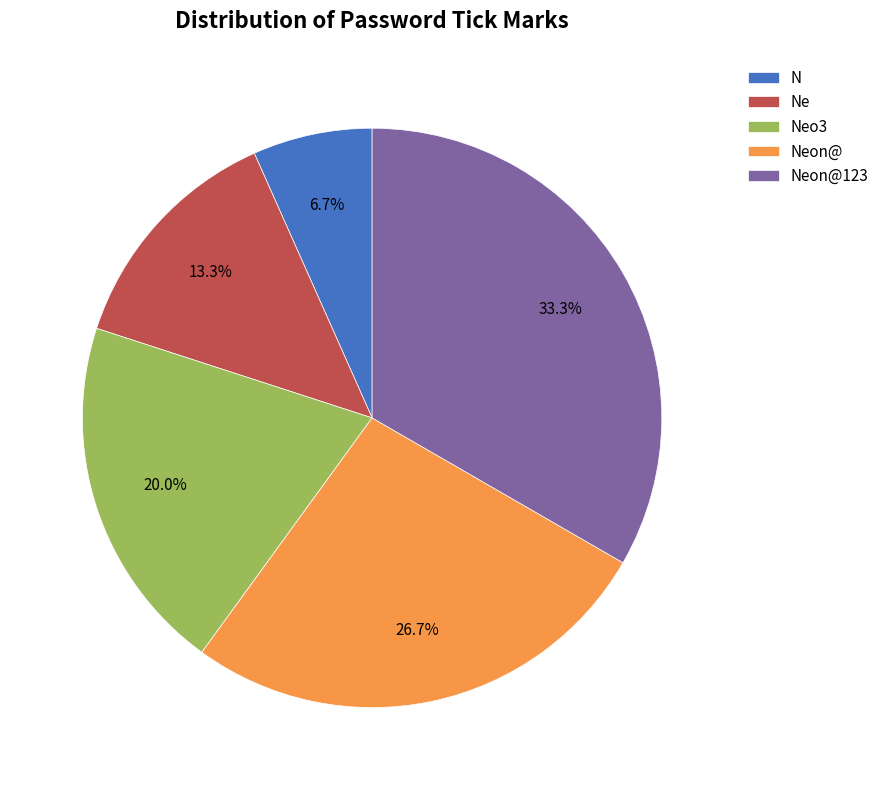

Do N and Neon@123 together represent more than half of the pie?

No